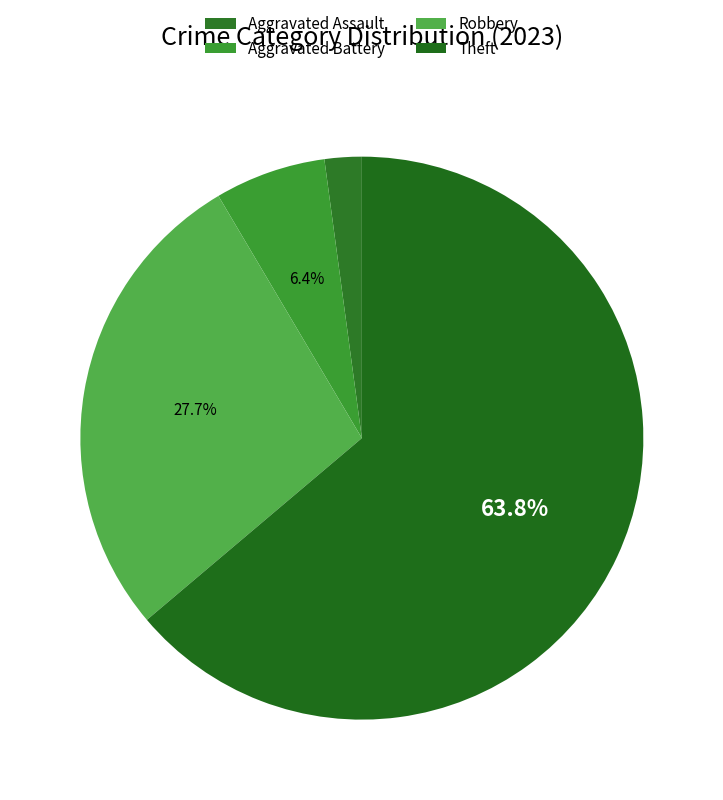

Count the number of slices in the pie.

4